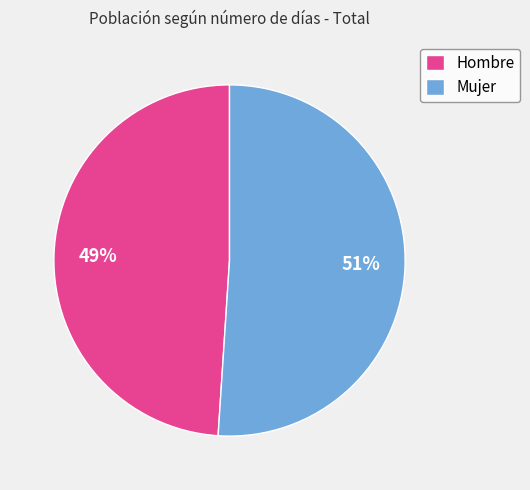

To the nearest percent, what is the combined percentage of Hombre and Mujer?

100%